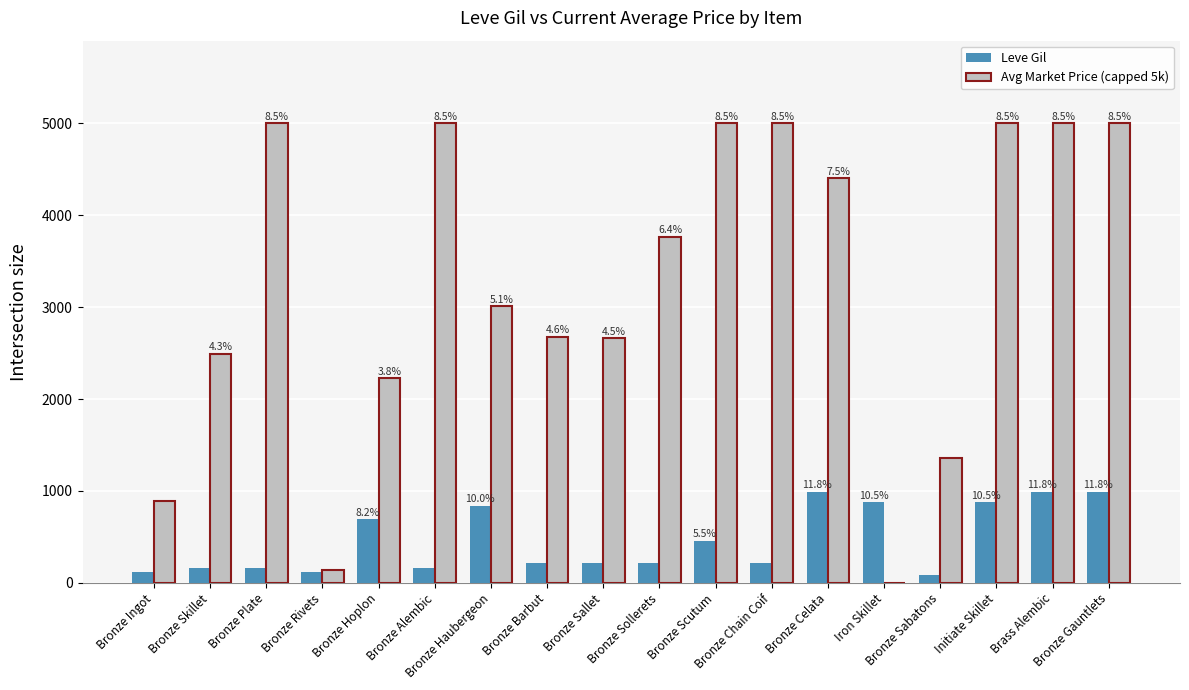

What is the label of the 18th bar from the left?

Bronze Gauntlets